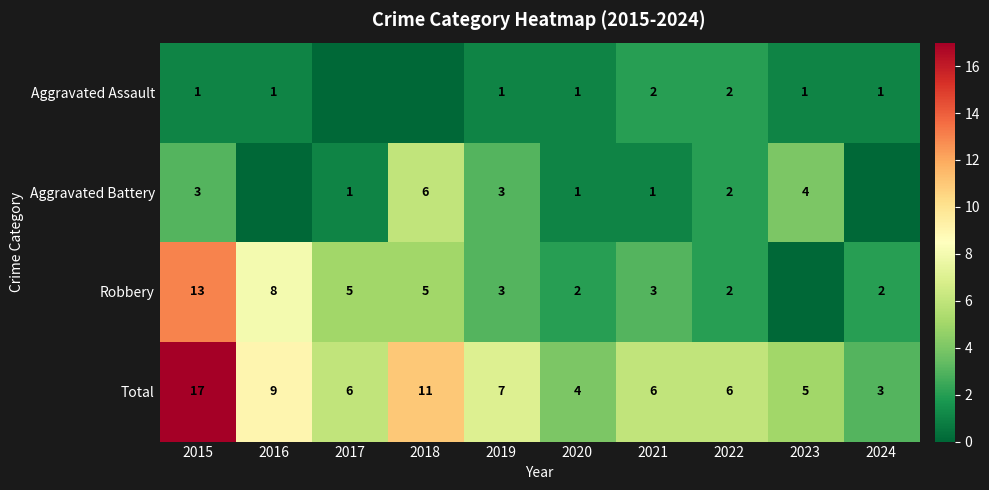

At which label does Total reach its peak?

2015